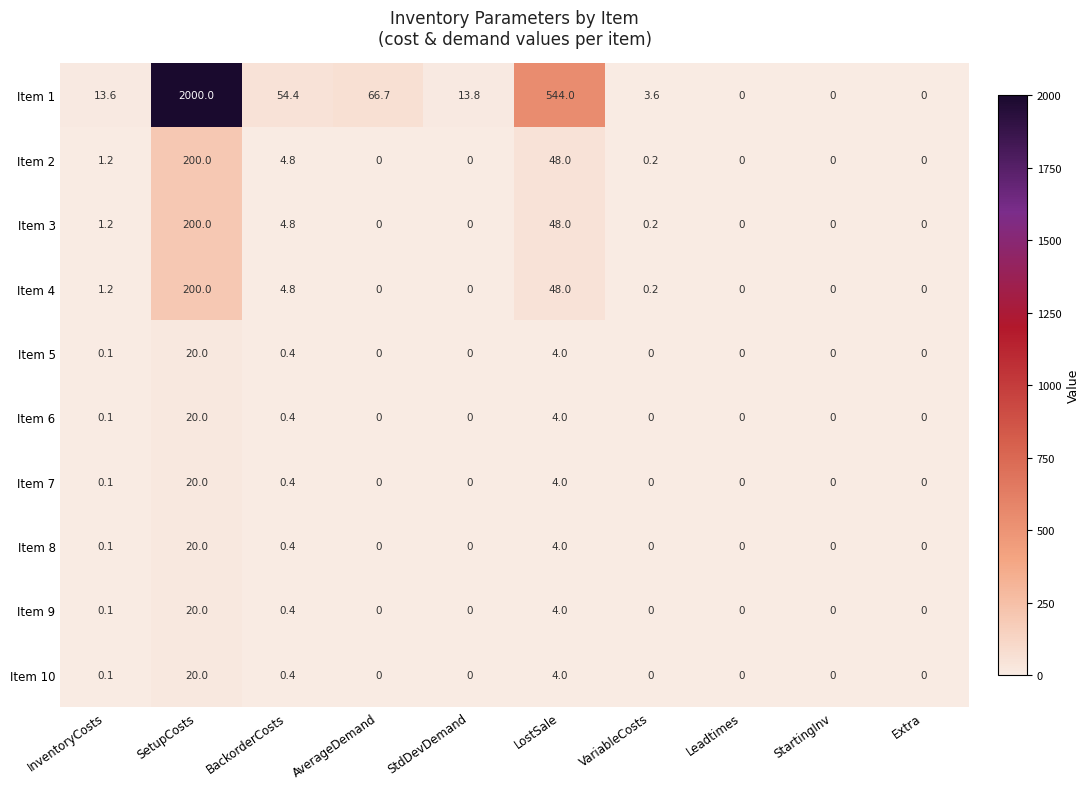

Between StdDevDemand and Leadtimes, which series saw the biggest shift?

Item 1